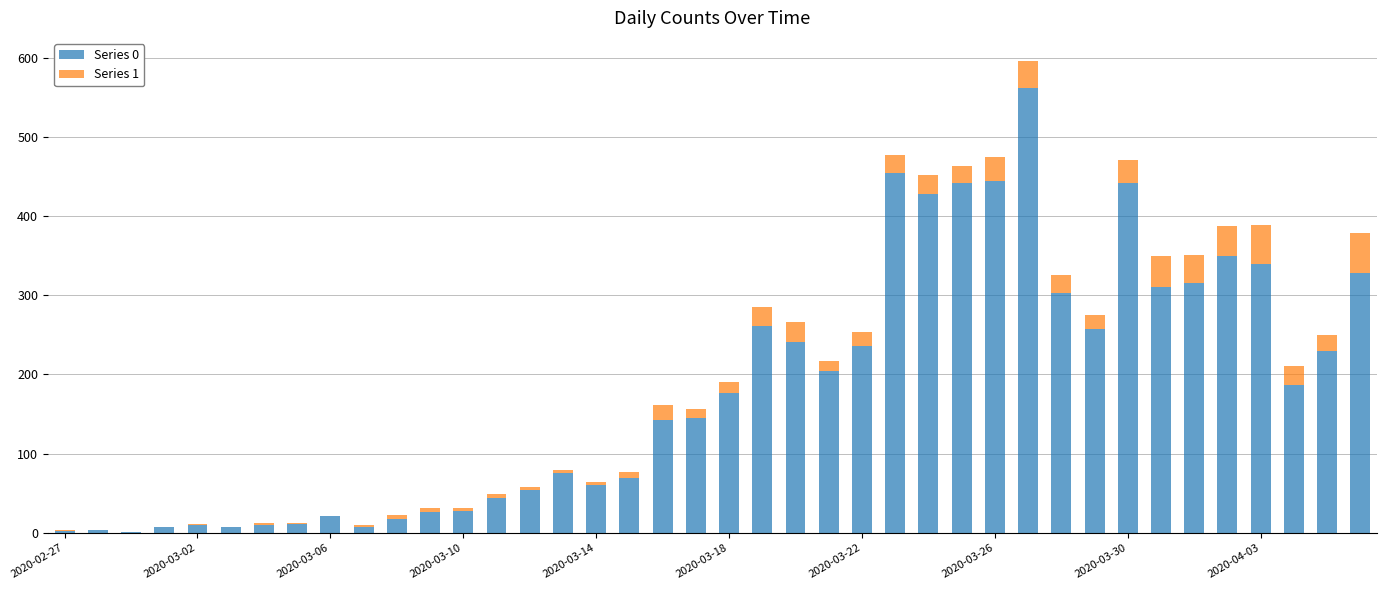

Are the bars grouped side by side (vs. stacked)?

No